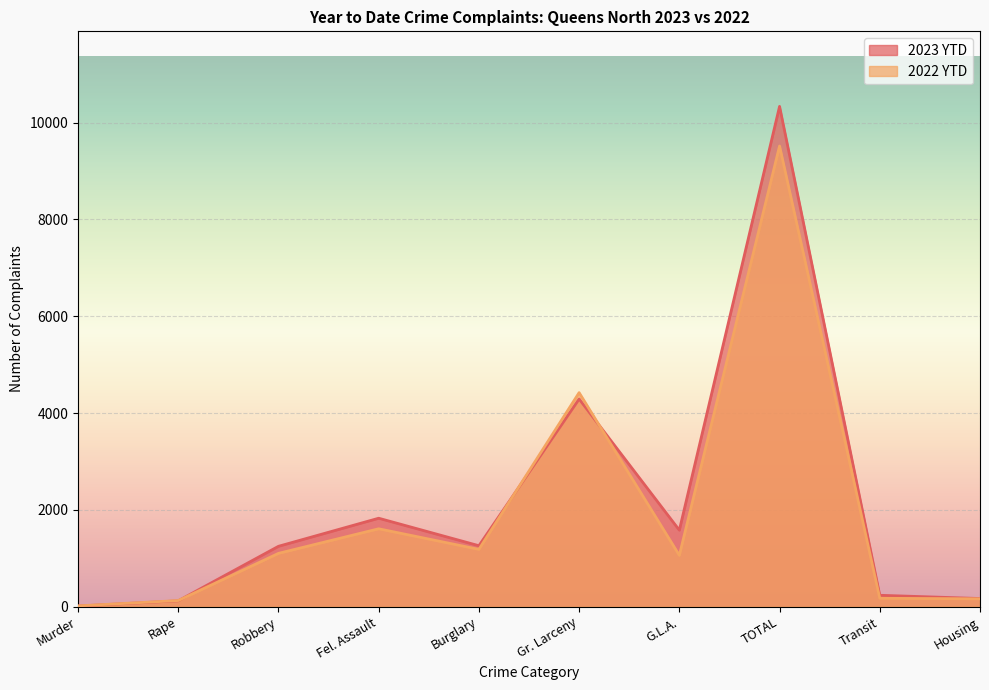

How many lines are shown in the chart?

2